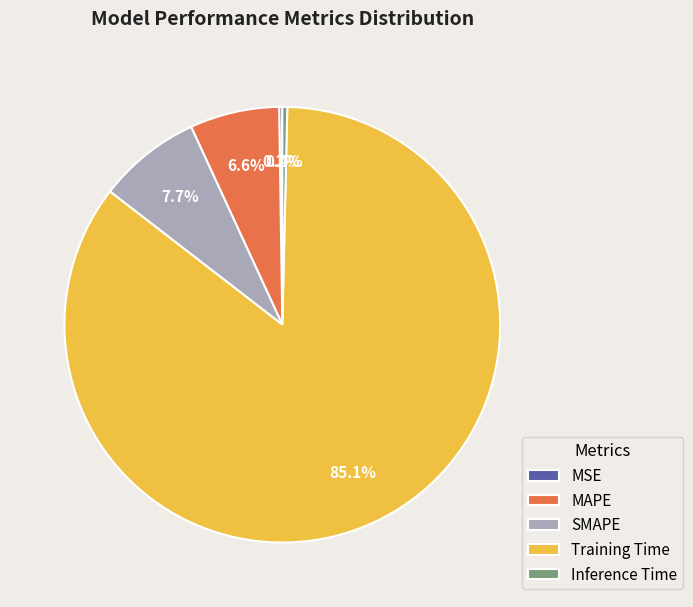

What is the largest slice in the pie chart?

Training Time